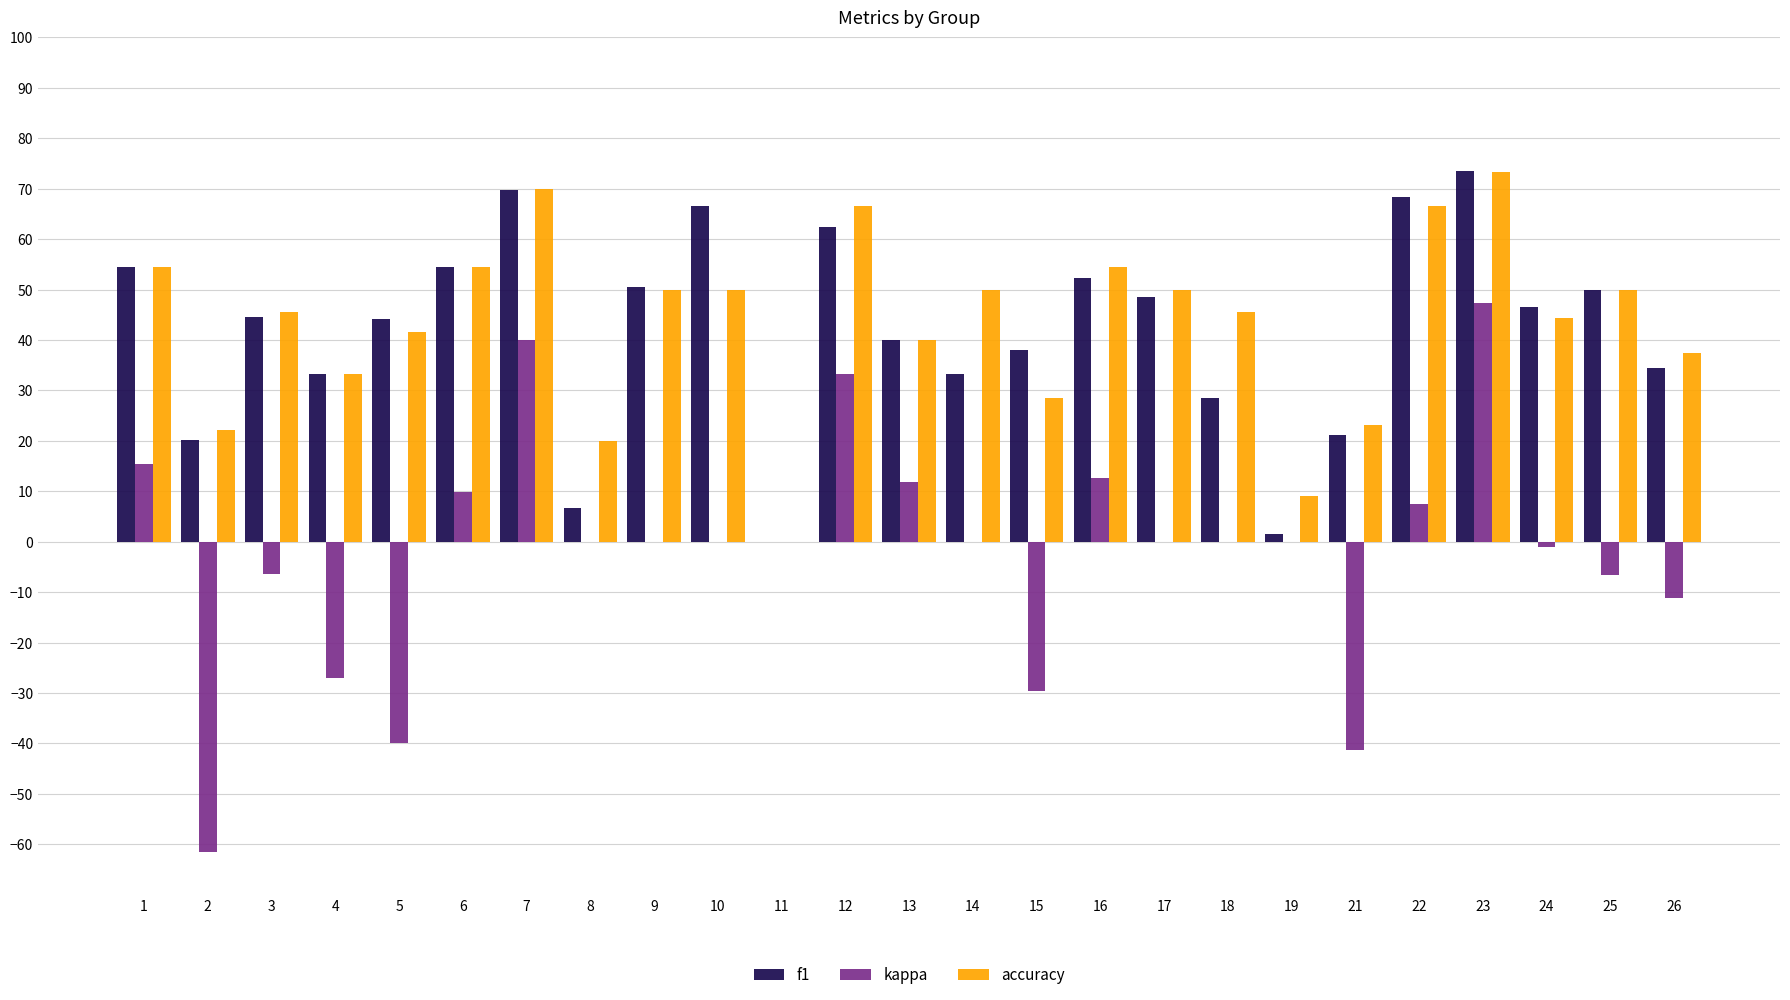

What is the difference between the kappa values at 18 and 13?

11.8